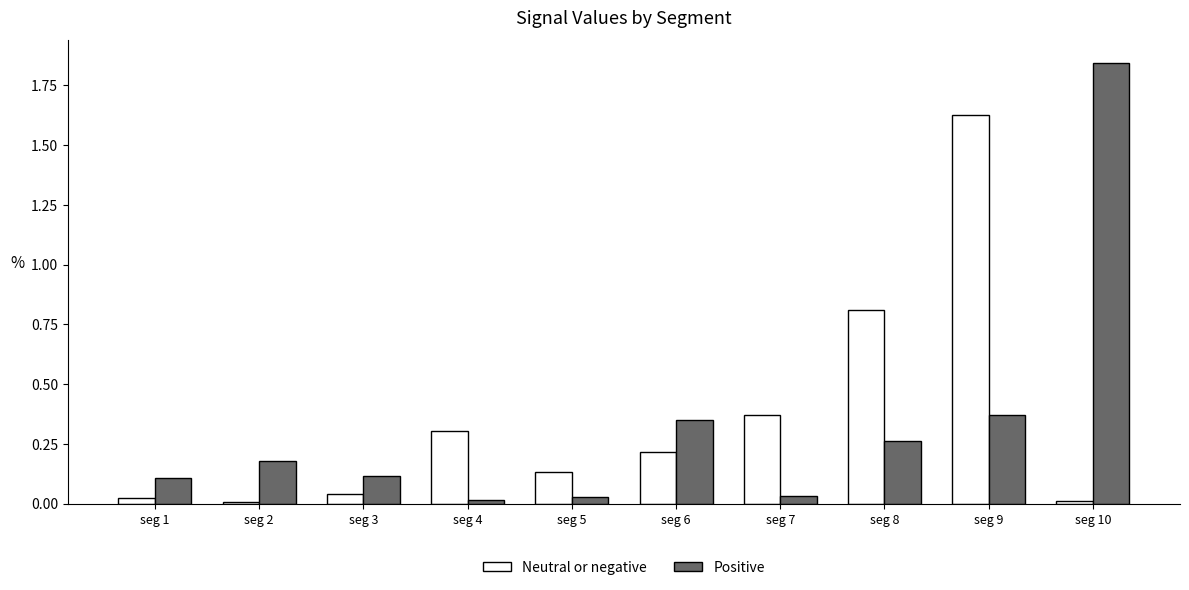

Which category has the highest value in the Positive series?

seg 10